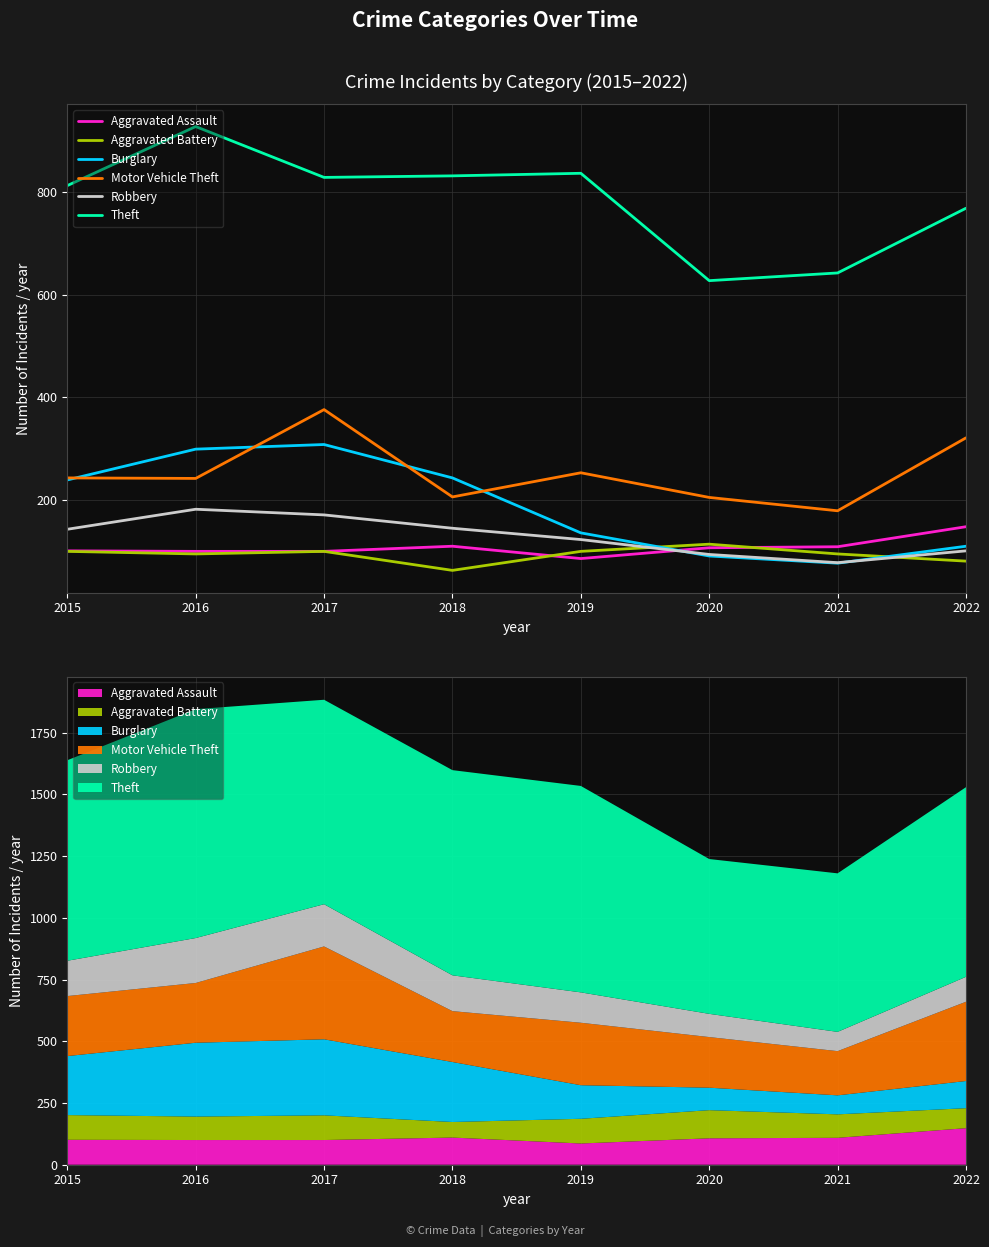

Rank the series at 2020 from lowest to highest value.

Burglary, Robbery, Aggravated Assault, Aggravated Battery, Motor Vehicle Theft, Theft